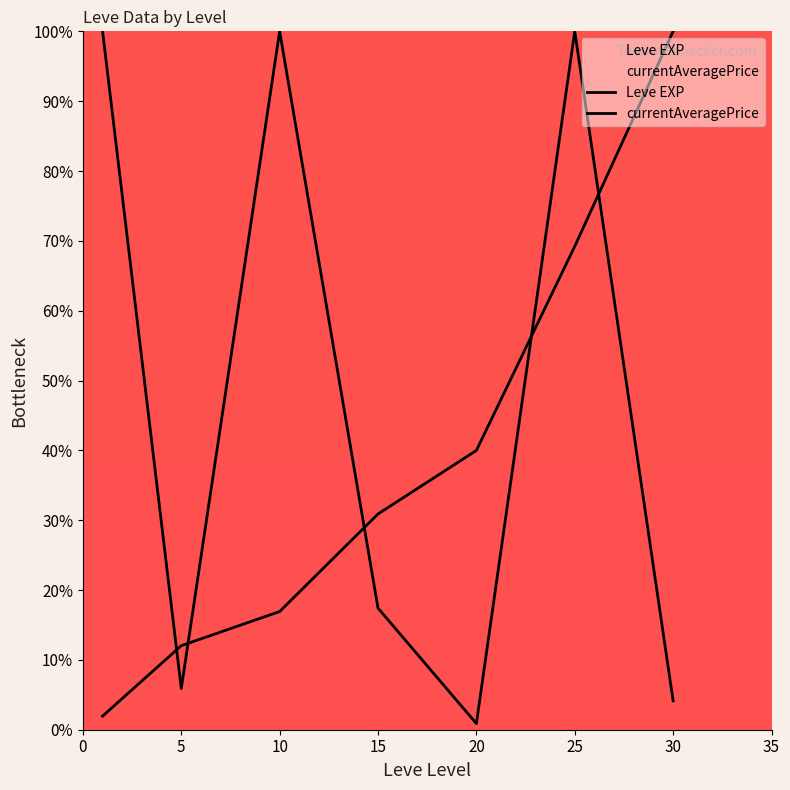

What are all the series names shown in the legend?

Leve EXP, currentAveragePrice